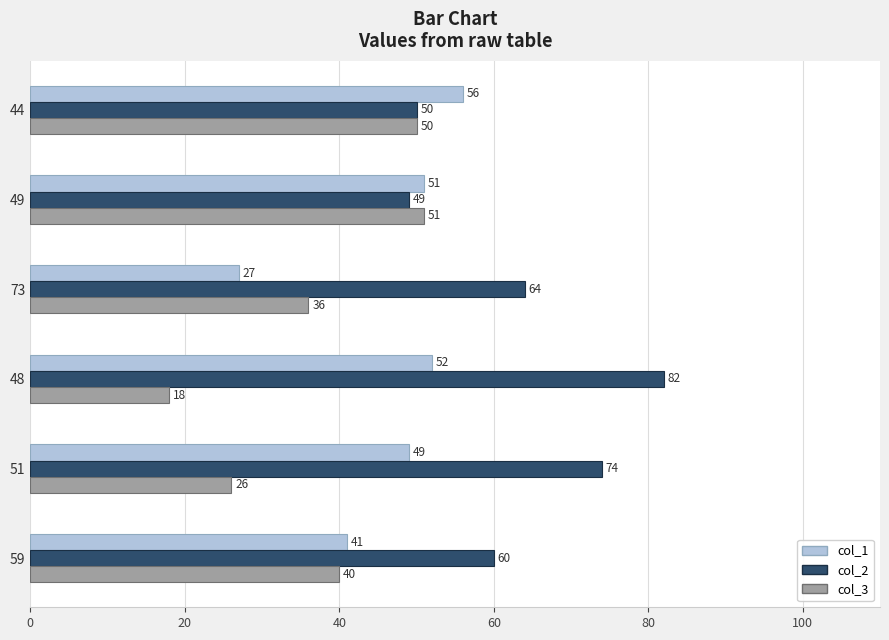

Rank the series by their average value, from lowest to highest.

col_3, col_1, col_2